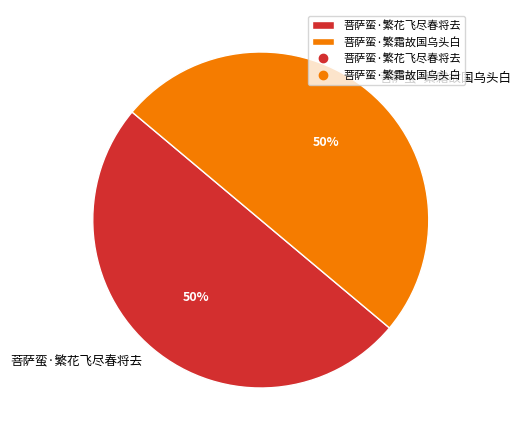

To the nearest percent, what is the average slice percentage?

50%